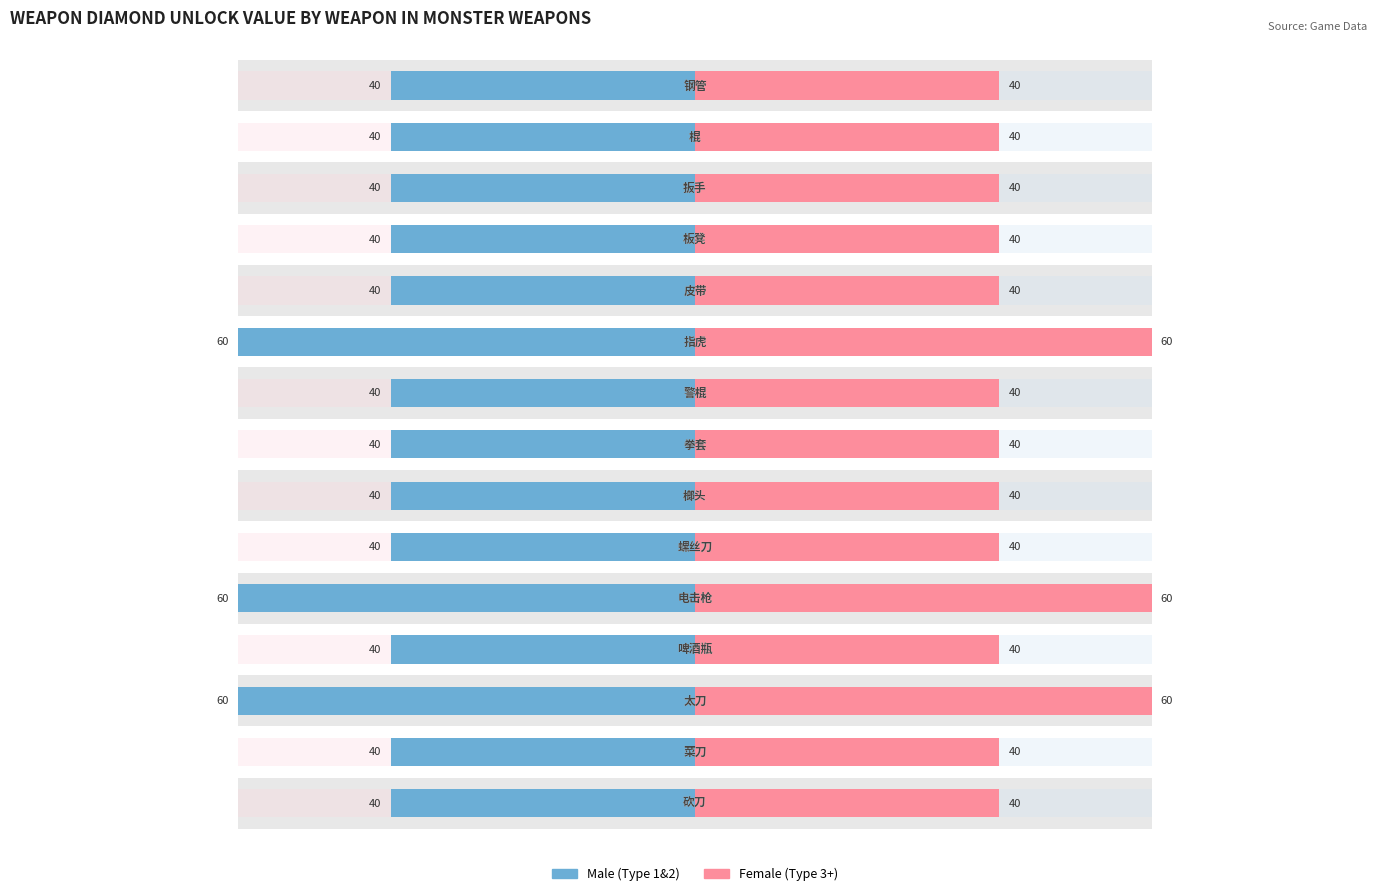

What are all the series names shown in the legend?

Male, Female